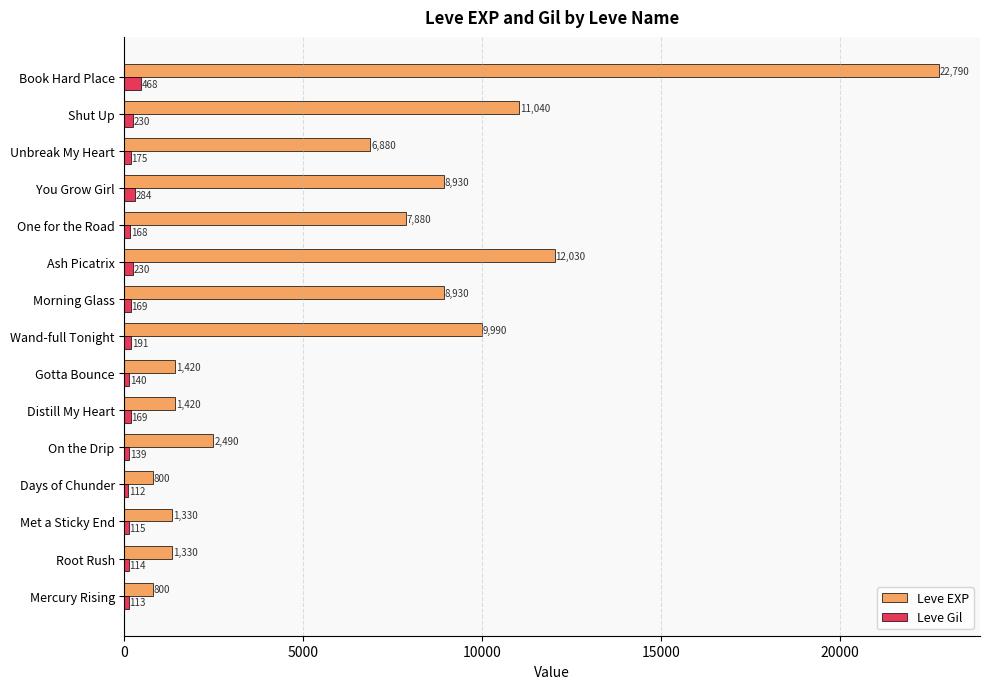

What is the approximate value of Leve Gil at Distill My Heart?

169